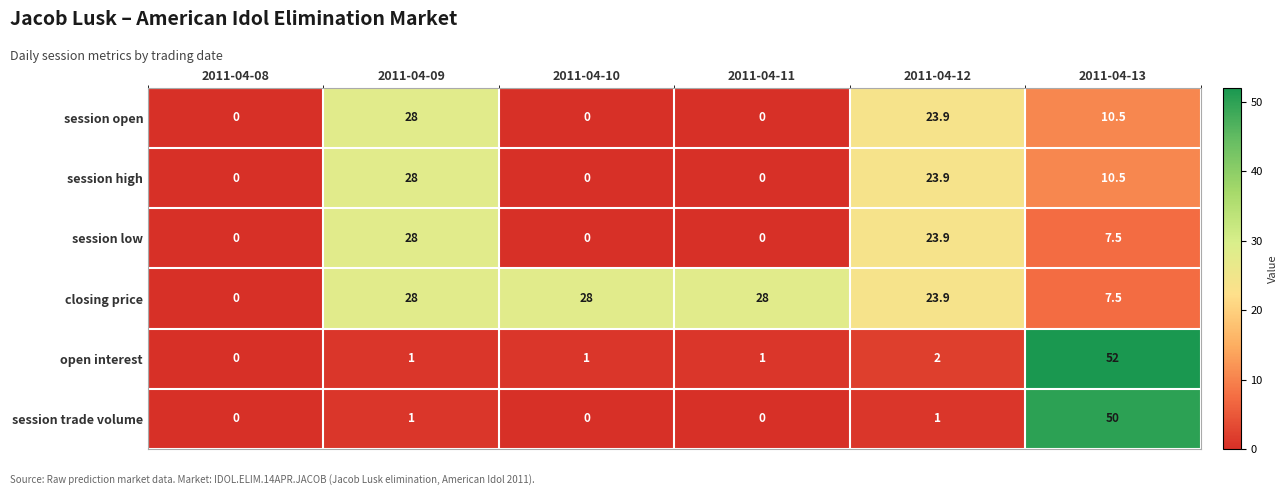

How many categories are shown in the chart?

6